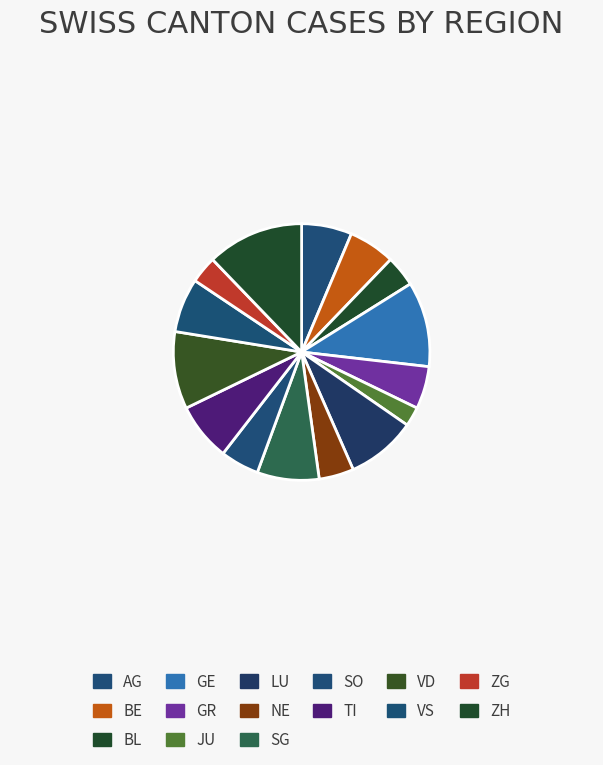

Between BL and BE, which is larger?

BE